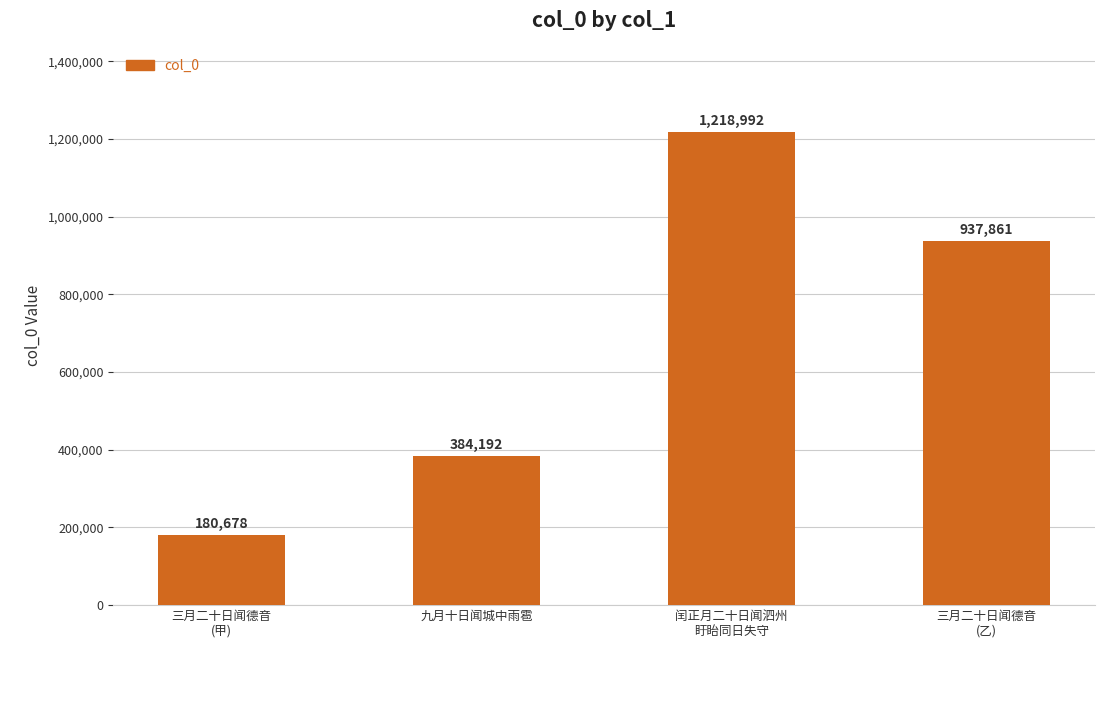

The chart shows a value of 578644 at 九月十日闻城中雨雹. True or false?

False